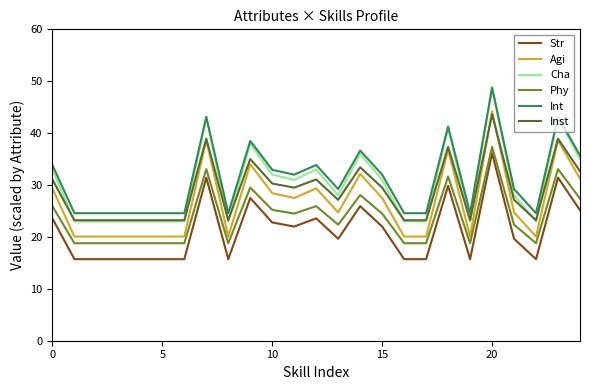

Which series has the largest range (max minus min)?

Cha